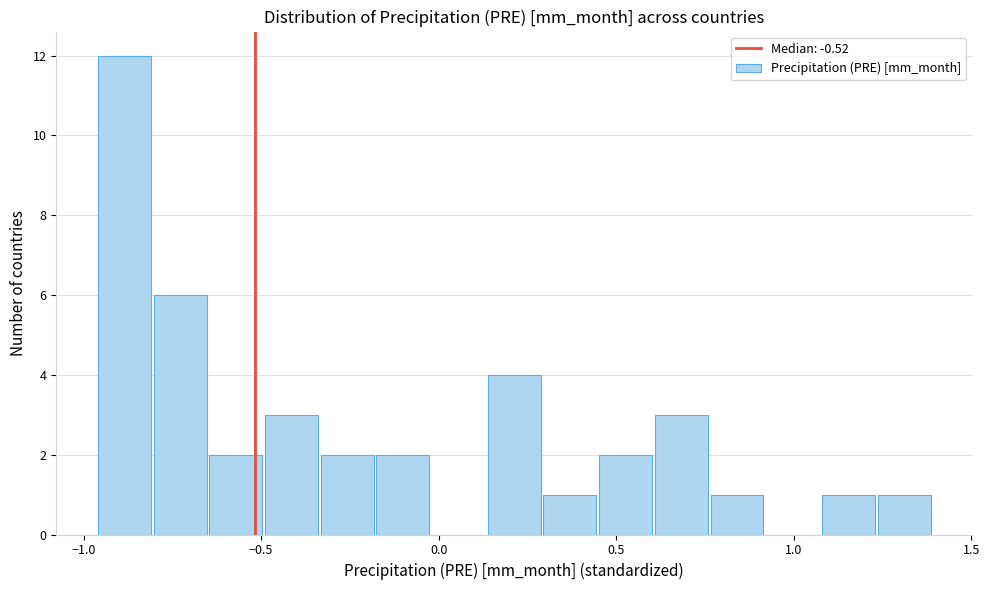

Read against the x-axis, roughly where is the centre of the tallest bar?

-0.90